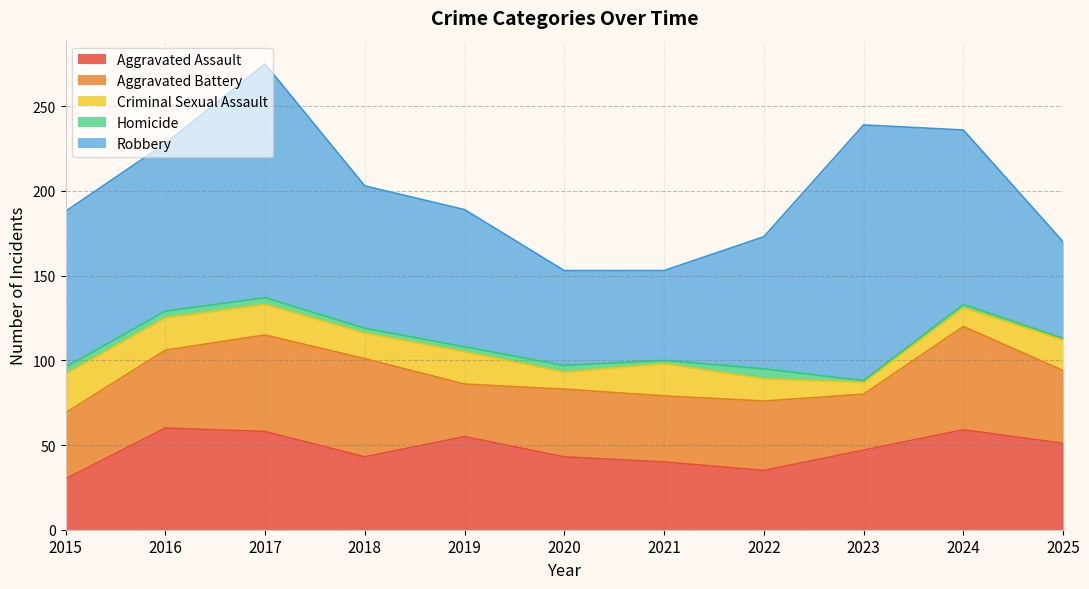

At how many categories does at least one series exceed 95?

4